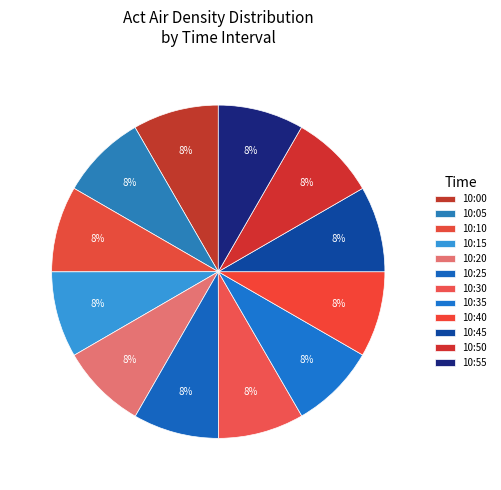

Is it true that 10:25 is 8% of the pie?

True